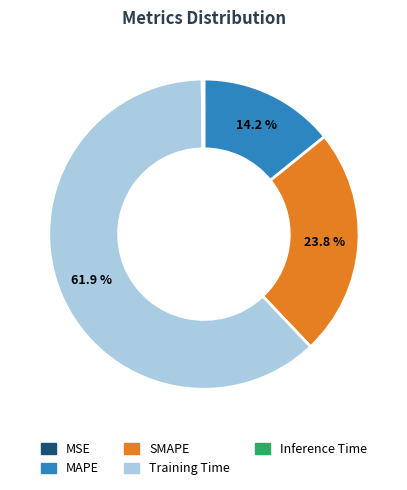

Which slice represents more than half of the pie?

Training Time